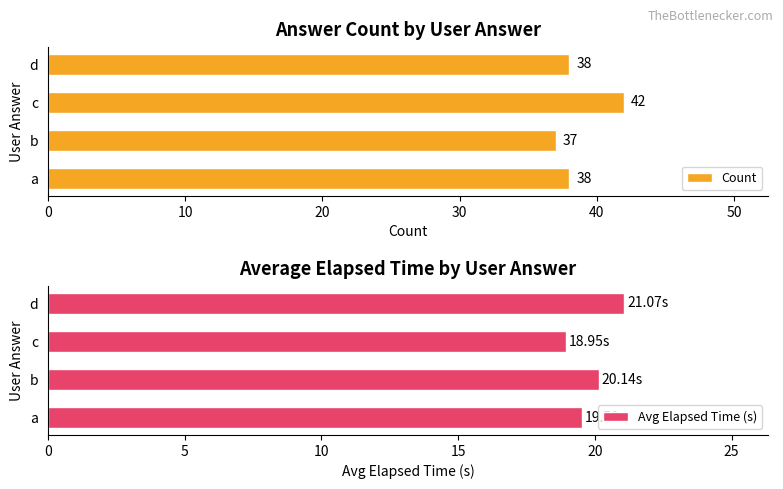

Is it true that Count equals 63 at b?

False